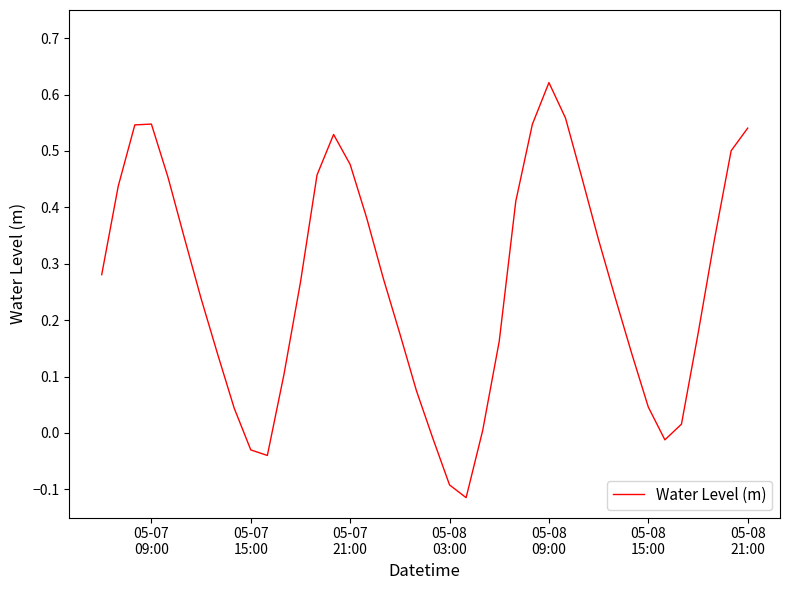

How many negative values are there?

6